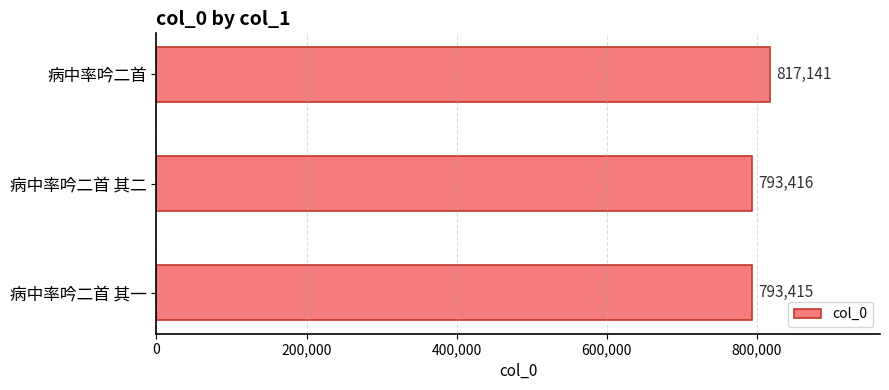

How many data points does each series have?

3